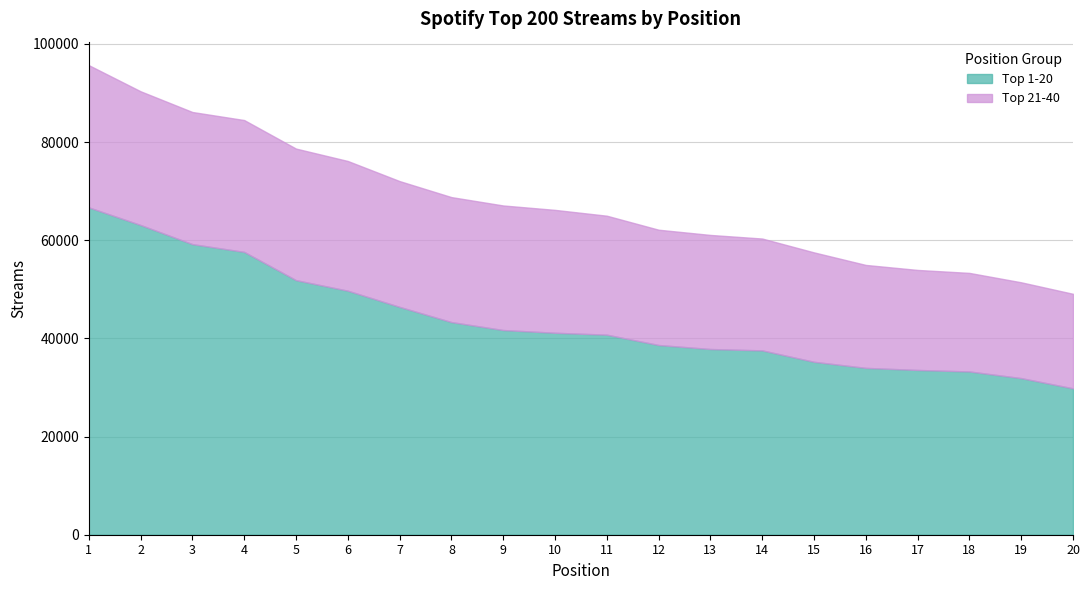

At which label does Top 21-40 first exceed 25037?

1